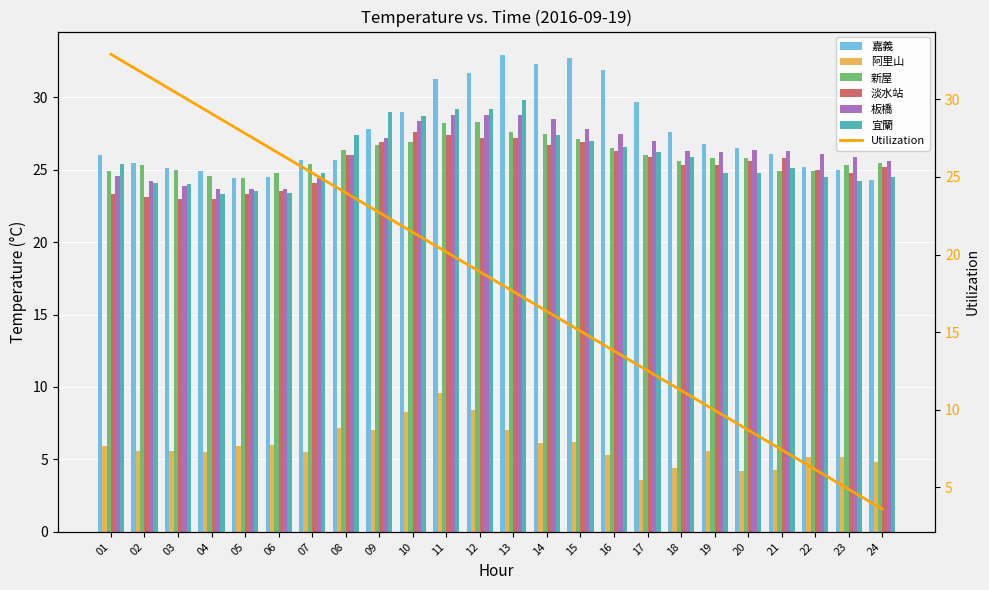

List the labels in order of 嘉義 value, smallest first.

24, 05, 06, 04, 23, 03, 22, 02, 07, 08, 01, 21, 20, 19, 18, 09, 10, 17, 11, 12, 16, 14, 15, 13